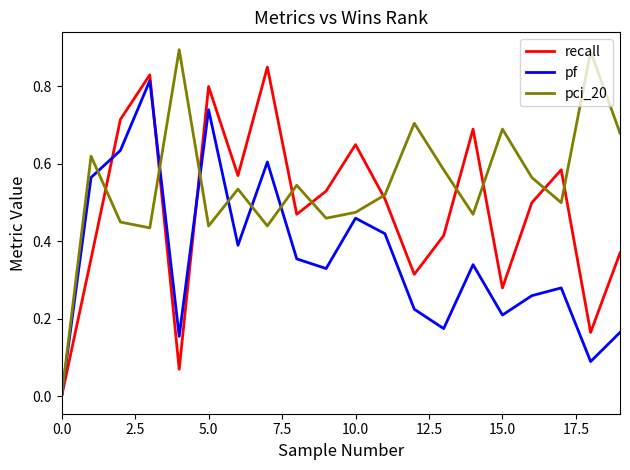

Which series has the largest range (max minus min)?

pci_20